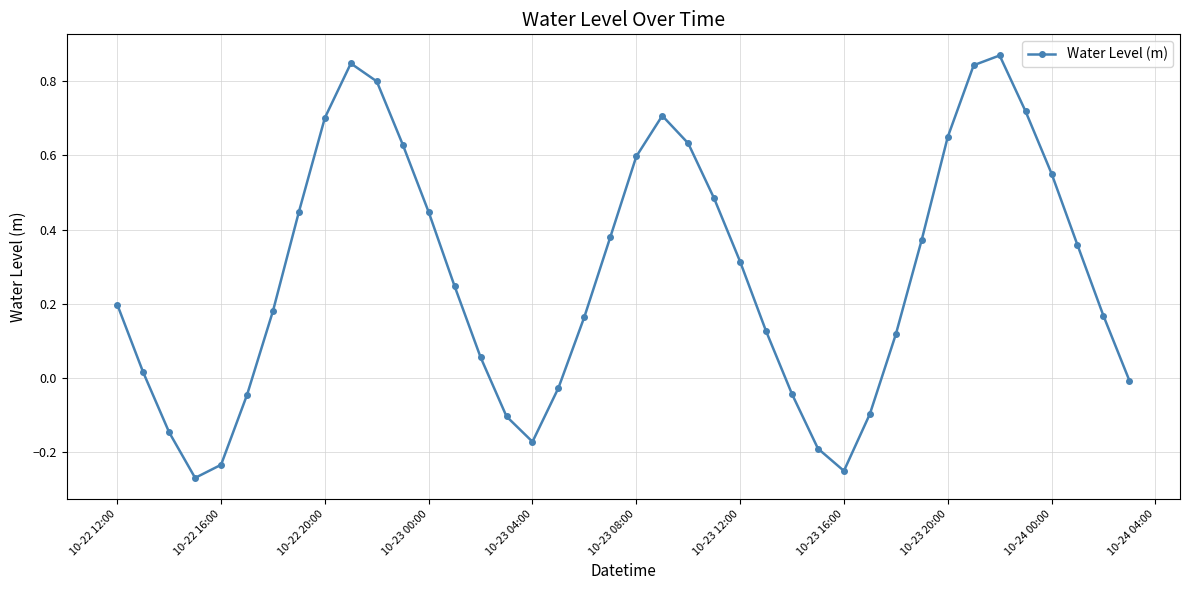

What is the difference between the maximum and minimum values?

1.1